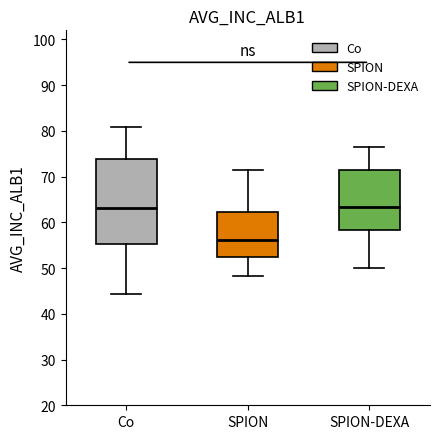

Where does the median line of the box for SPION sit on the y-axis? The values are not printed on the chart, so give them approximately, as read against the axis.

56